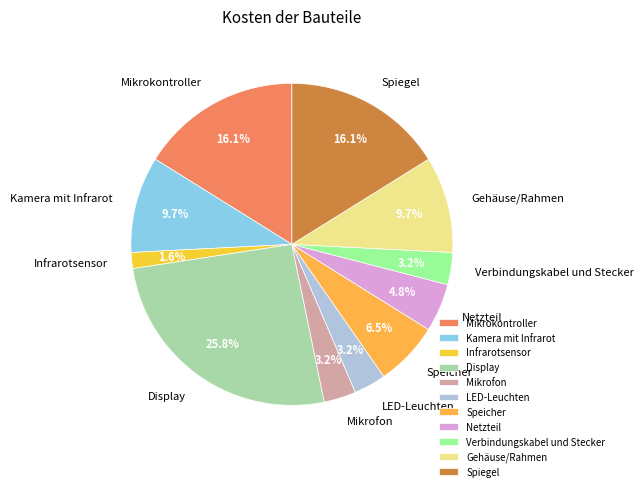

To the nearest percent, what portion does Netzteil represent?

5%